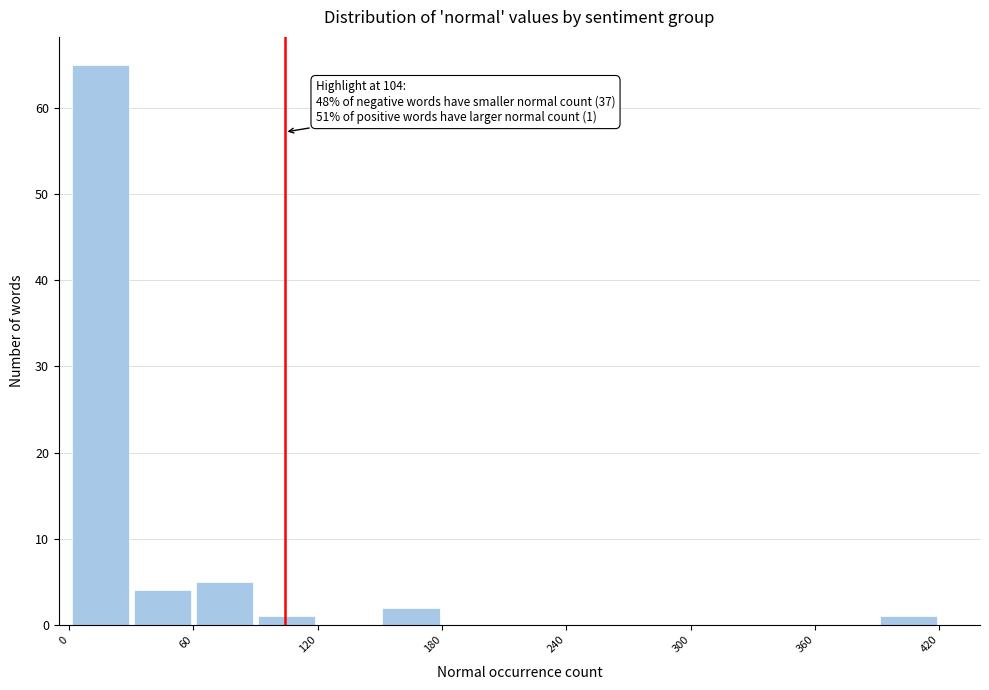

Read against the x-axis, roughly where is the centre of the tallest bar?

20